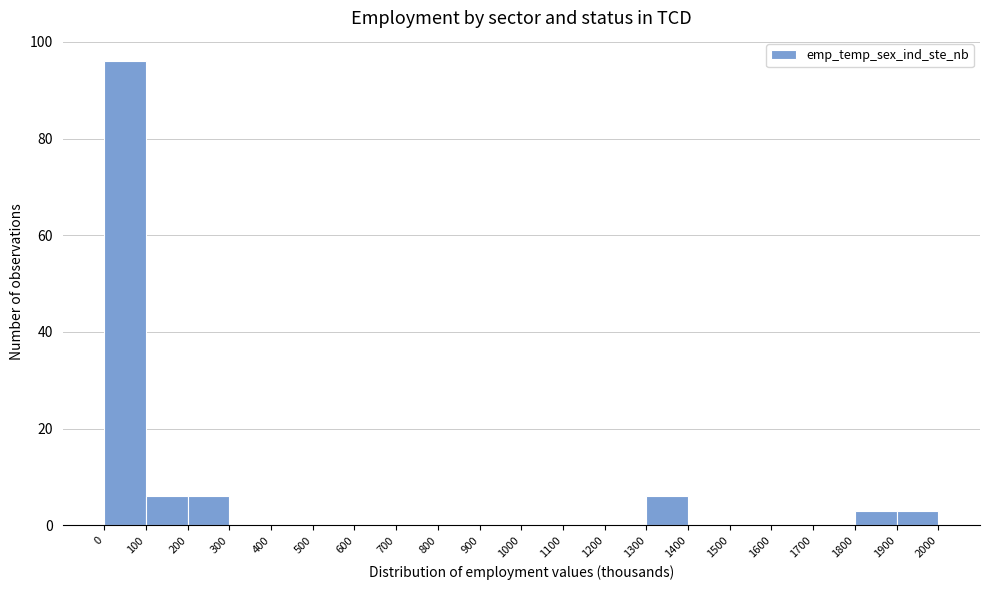

Reading left to right, transcribe this chart: for each bar, give the range it covers on the x-axis and its height. The values are not printed on the chart, so give them approximately, as read against the axis.

0 to 100: 96
100 to 200: 6
200 to 300: 6
300 to 400: 0
400 to 500: 0
500 to 600: 0
600 to 700: 0
700 to 800: 0
800 to 900: 0
900 to 1000: 0
1000 to 1100: 0
1100 to 1200: 0
1200 to 1300: 0
1300 to 1400: 6
1400 to 1500: 0
1500 to 1600: 0
1600 to 1700: 0
1700 to 1800: 0
1800 to 1900: 4
1900 to 2000: 4